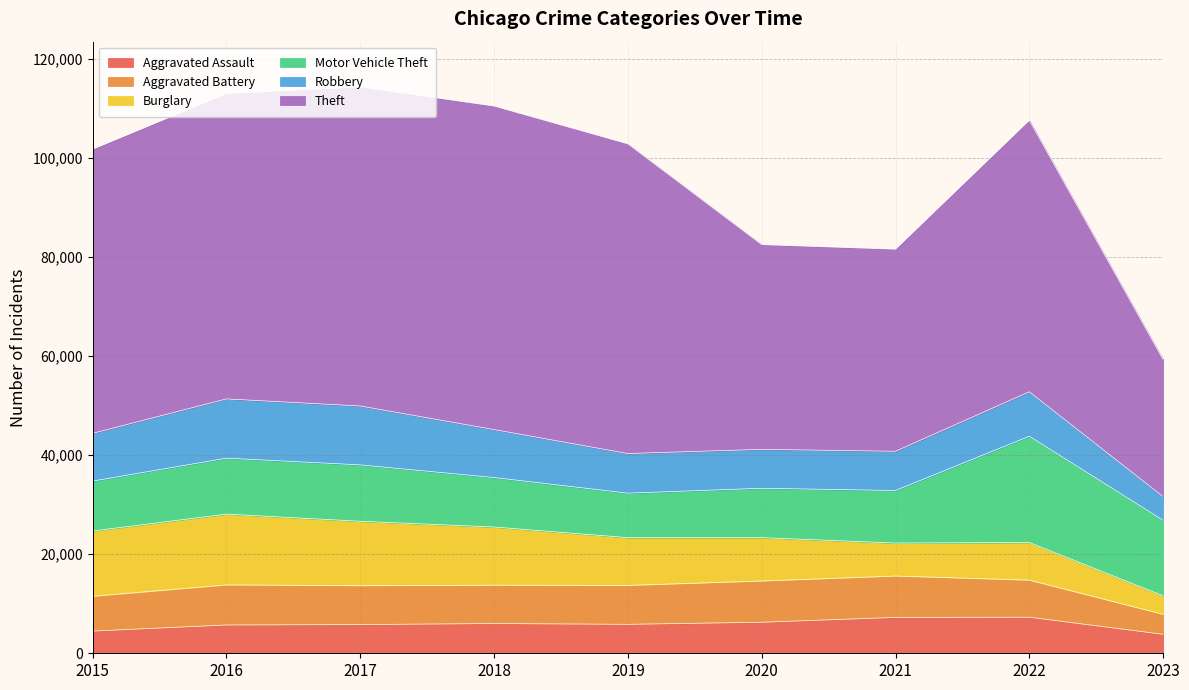

Reading left to right, transcribe all the data shown in this chart.

Aggravated Assault: 2015=4480	2016=5712	2017=5793	2018=6001	2019=5841	2020=6263	2021=7243	2022=7277	2023=3829
Aggravated Battery: 2015=7018	2016=8085	2017=7845	2018=7734	2019=7857	2020=8319	2021=8345	2022=7486	2023=4023
Burglary: 2015=13184	2016=14289	2017=13001	2018=11746	2019=9638	2020=8757	2021=6659	2022=7592	2023=3756
Motor Vehicle Theft: 2015=10068	2016=11286	2017=11380	2018=9985	2019=8977	2020=9959	2021=10601	2022=21448	2023=15231
Robbery: 2015=9638	2016=11960	2017=11880	2018=9680	2019=7994	2020=7855	2021=7917	2022=8964	2023=4778
Theft: 2015=57350	2016=61621	2017=64383	2018=65286	2019=62491	2020=41320	2021=40794	2022=54804	2023=27653